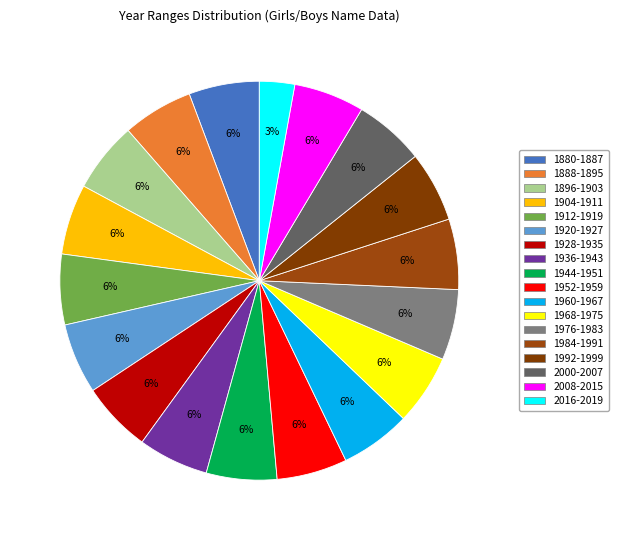

To the nearest percent, what is the combined percentage of 1880-1887 and 1968-1975?

11%